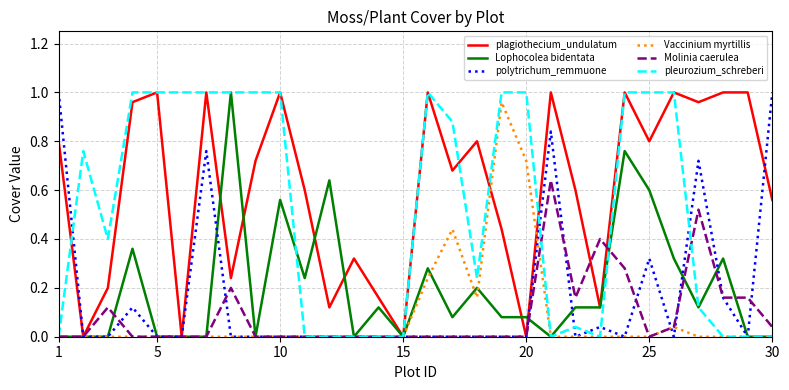

After their last crossing, which series has the higher values: plagiothecium_undulatum or pleurozium_schreberi?

plagiothecium_undulatum